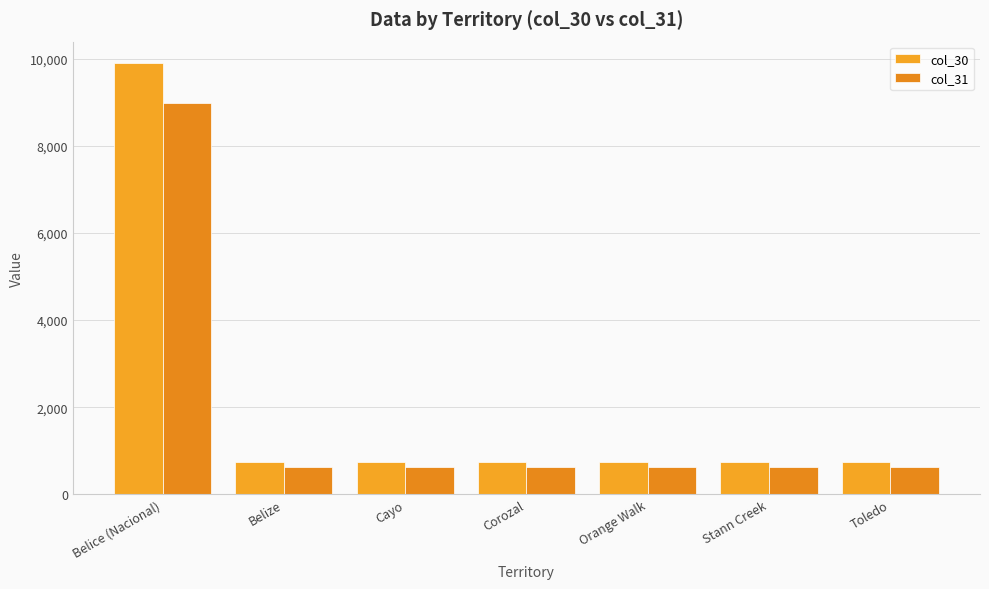

Which category has the lowest value in the col_30 series?

Belize